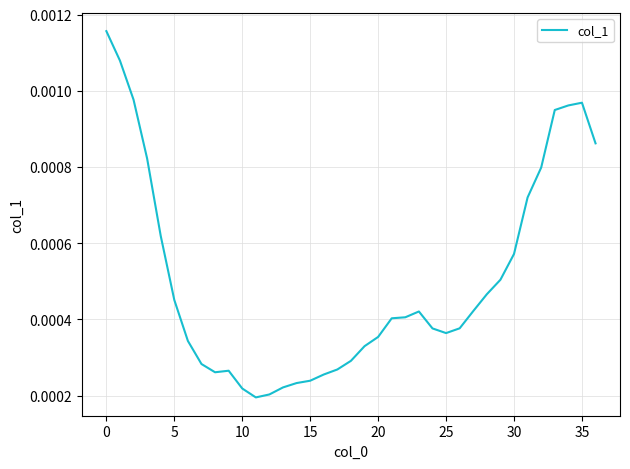

Is this an area chart (filled region under the line)?

No